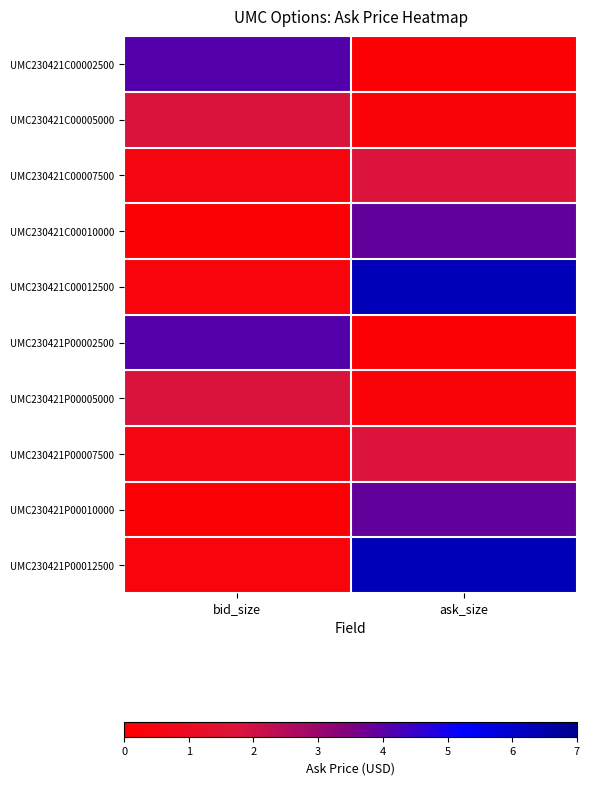

How many categories are shown in the chart?

2